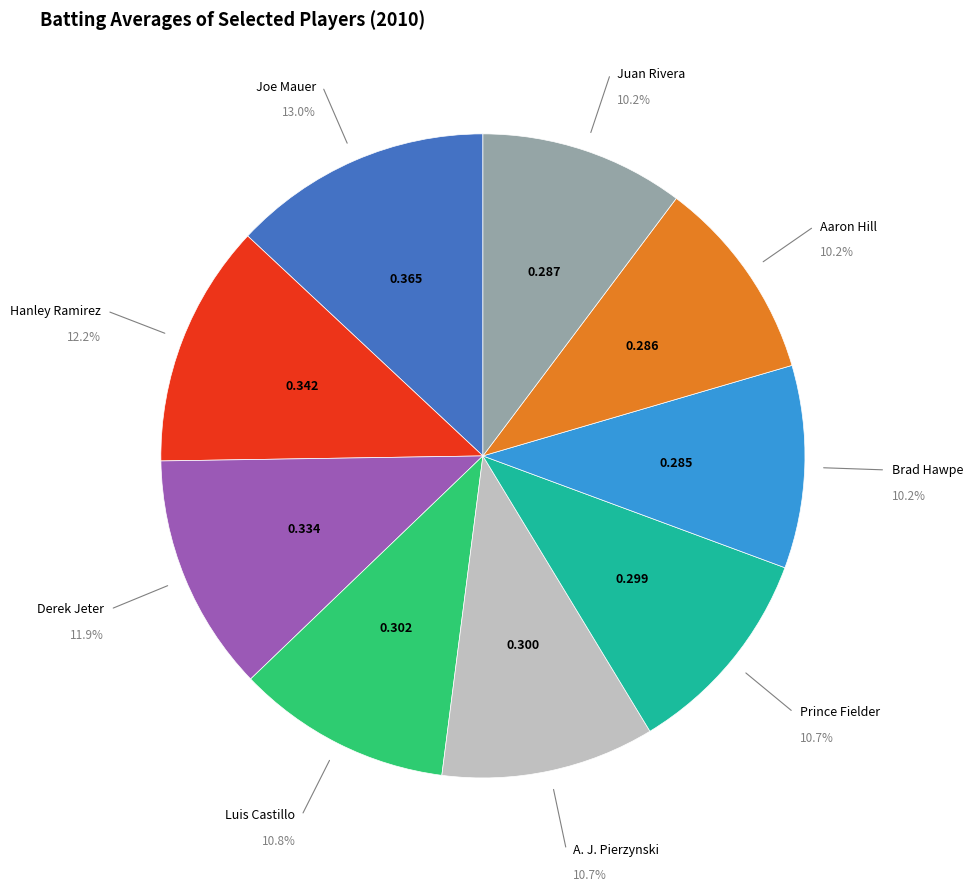

Is there a majority slice in this chart?

No